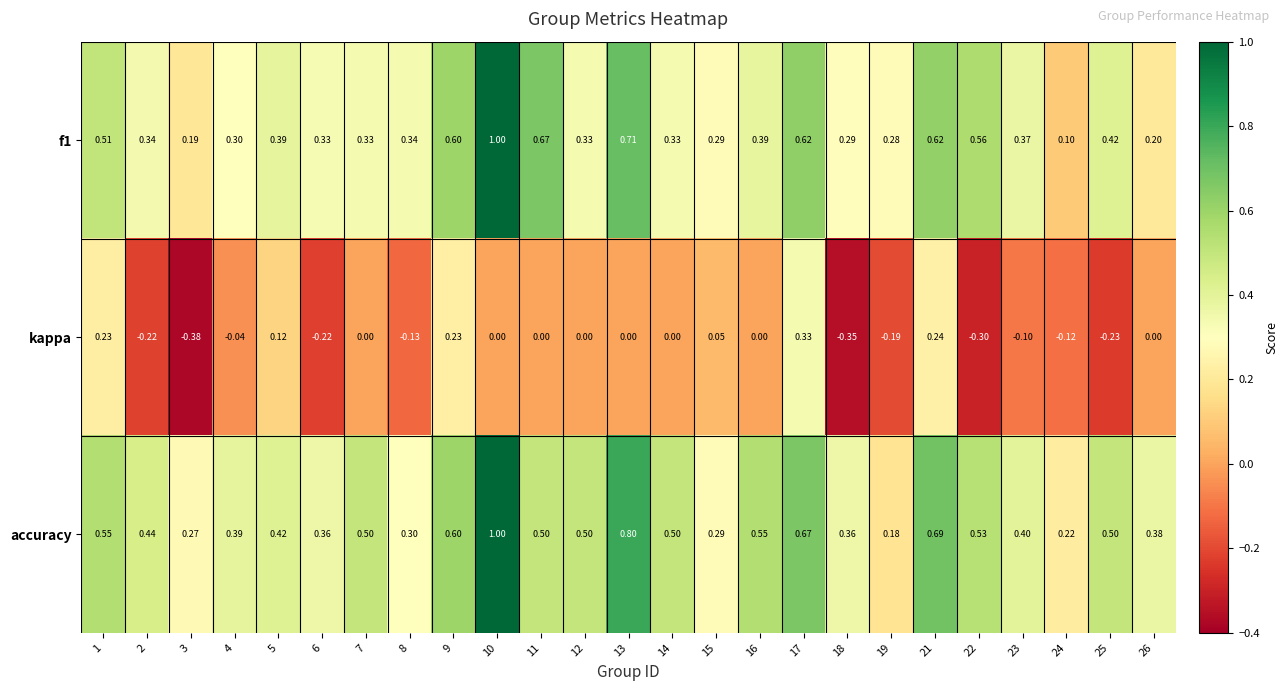

Which series has the largest total across all categories?

accuracy